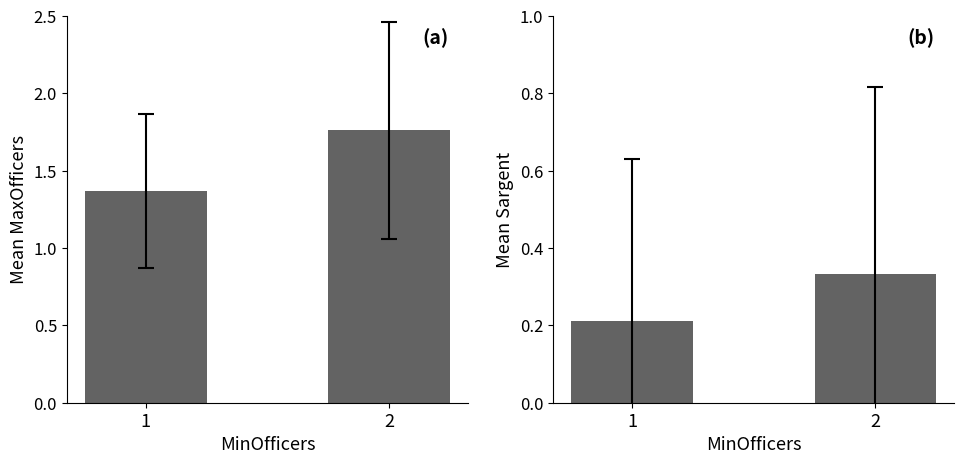

What is the approximate value of Sargent at 1?

0.2